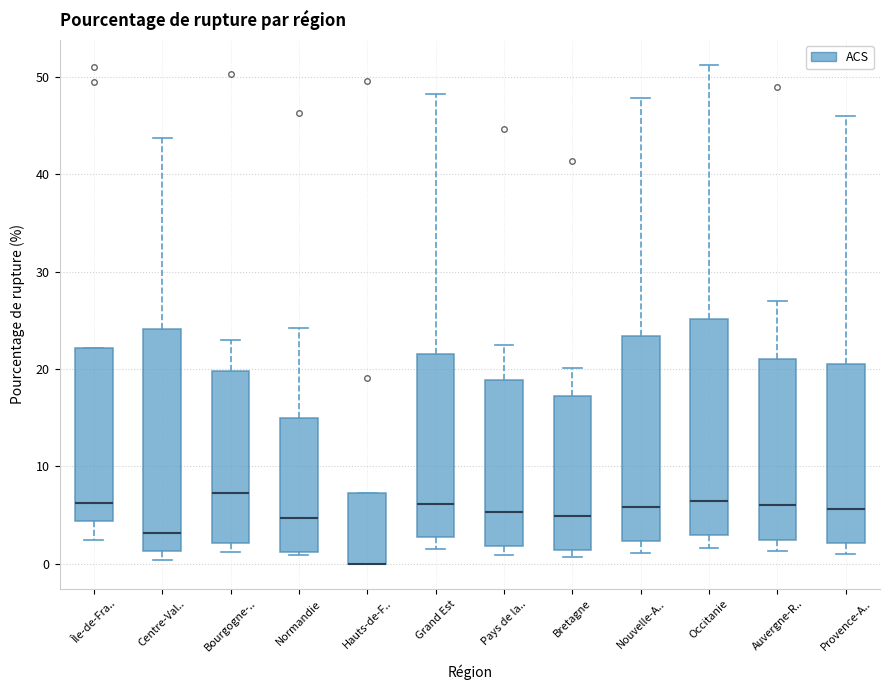

Reading left to right, transcribe this box plot: for each box, give where its median line is, the range the box spans, and where its two whiskers end, as read against the y-axis. The values are not printed on the chart, so give them approximately, as read against the axis.

Île-de-Fra..: median 6, box 4 to 22, whiskers 2 to 22
Centre-Val..: median 3, box 1 to 24, whiskers 0 to 44
Bourgogne-..: median 7, box 2 to 20, whiskers 1 to 23
Normandie: median 5, box 1 to 15, whiskers 1 (just below the box's lower edge) to 24
Hauts-de-F..: median 0 (drawn on the box's lower edge), box 0 to 7, whiskers 0 to 7
Grand Est: median 6, box 3 to 22, whiskers 2 to 48
Pays de la..: median 5, box 2 to 19, whiskers 1 to 23
Bretagne: median 5, box 1 to 17, whiskers 1 (just below the box's lower edge) to 20
Nouvelle-A..: median 6, box 2 to 23, whiskers 1 to 48
Occitanie: median 7, box 3 to 25, whiskers 2 to 51
Auvergne-R..: median 6, box 3 to 21, whiskers 1 to 27
Provence-A..: median 6, box 2 to 21, whiskers 1 to 46